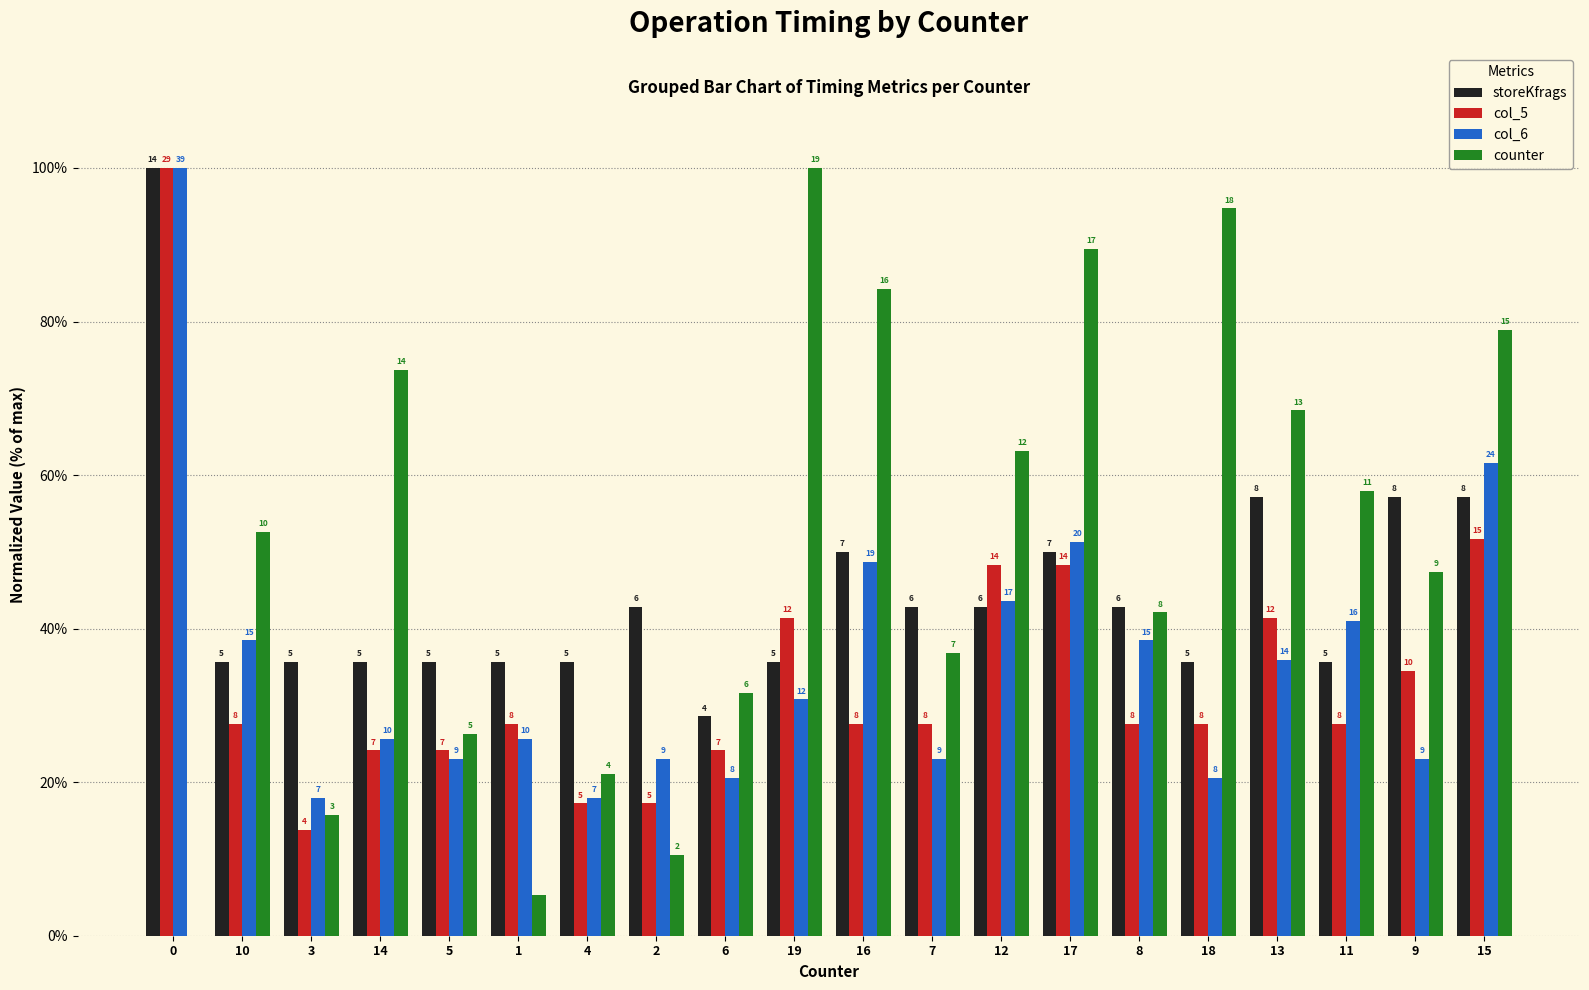

What are all the series names shown in the legend?

storeKfrags, col_5, col_6, counter